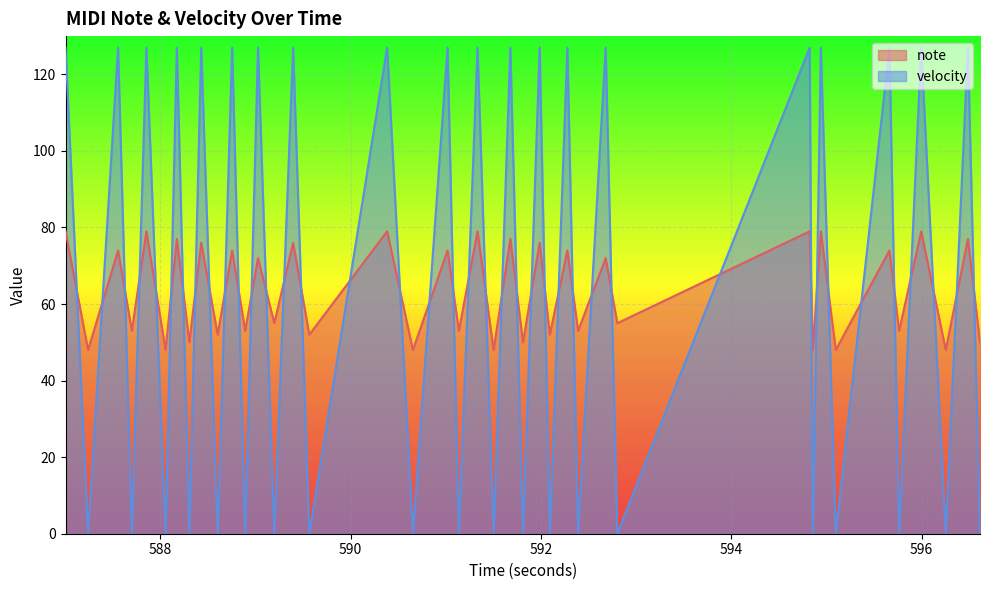

How many lines are shown in the chart?

2